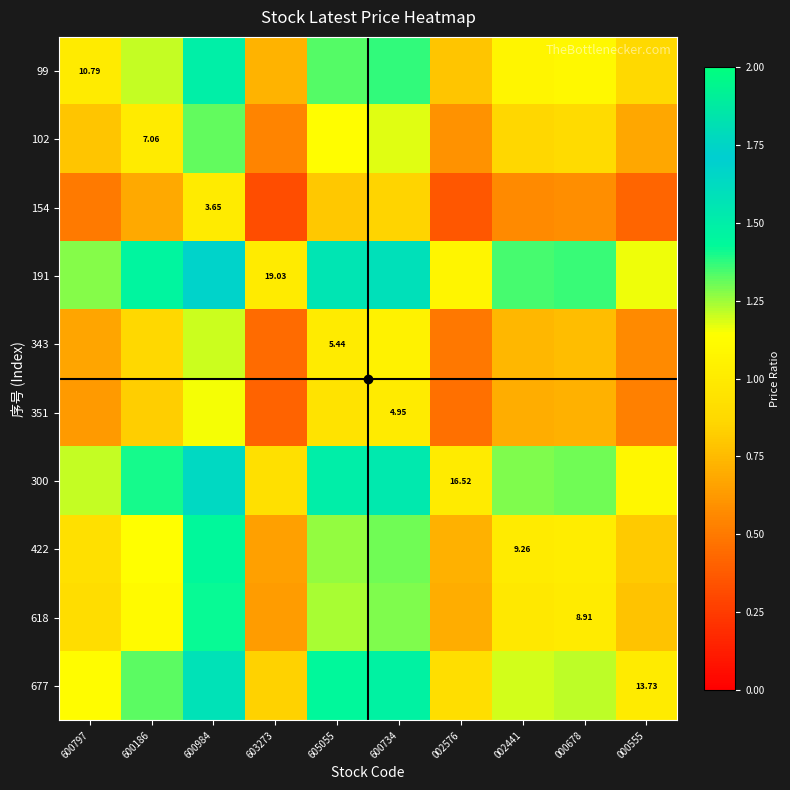

What is the total value across all series at 603273?

6.5